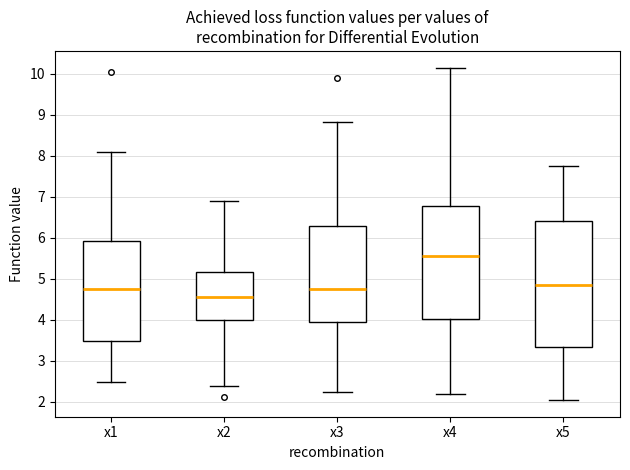

Reading left to right, transcribe this box plot: for each box, give where its median line is, the range the box spans, and where its two whiskers end, as read against the y-axis. The values are not printed on the chart, so give them approximately, as read against the axis.

x1: median 4.7, box 3.5 to 5.9, whiskers 2.5 to 8.1
x2: median 4.6, box 4.0 to 5.2, whiskers 2.4 to 6.9
x3: median 4.7, box 4.0 to 6.3, whiskers 2.3 to 8.8
x4: median 5.6, box 4.0 to 6.8, whiskers 2.2 to 10.1
x5: median 4.8, box 3.3 to 6.4, whiskers 2.0 to 7.8